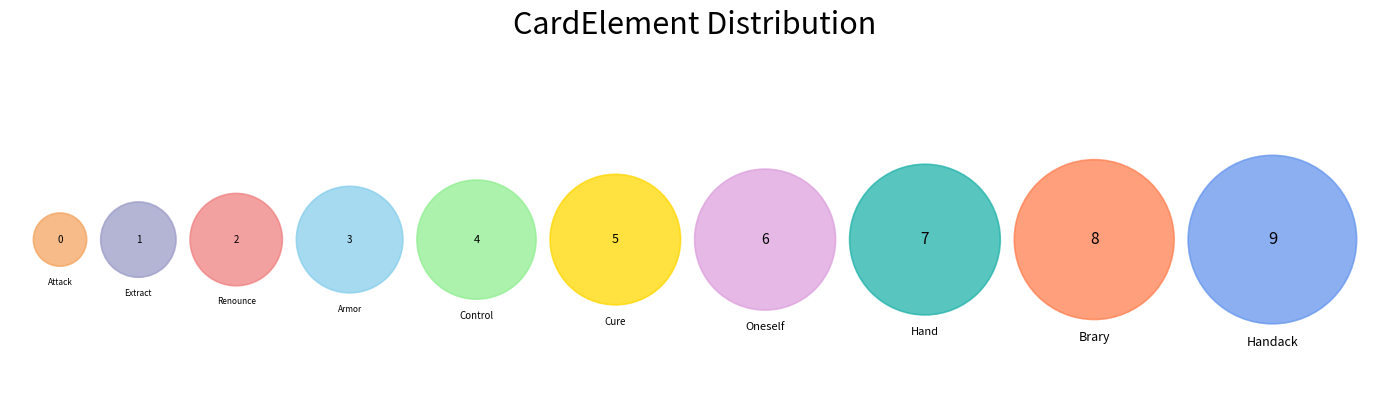

What percentage do Attack and Handack together represent?

20.0%